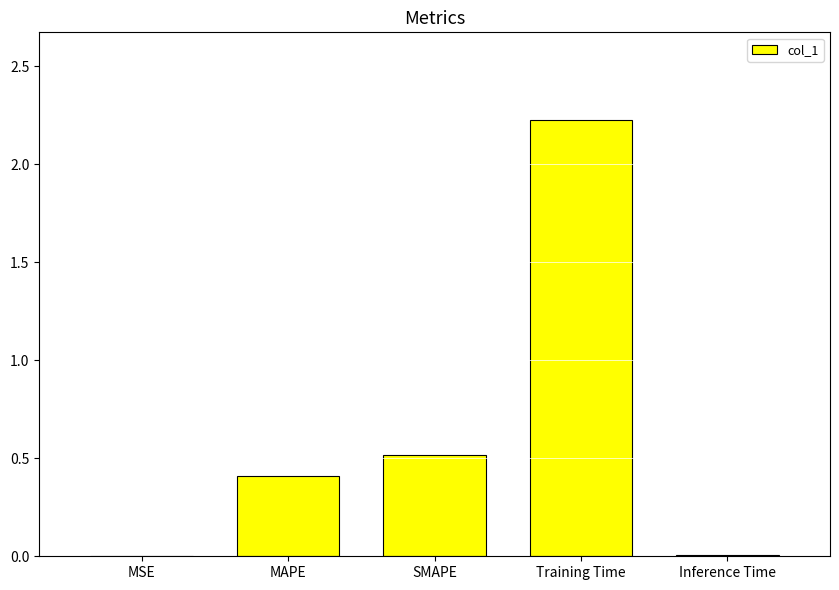

True or false: the data shows 0.0 at MSE.

True